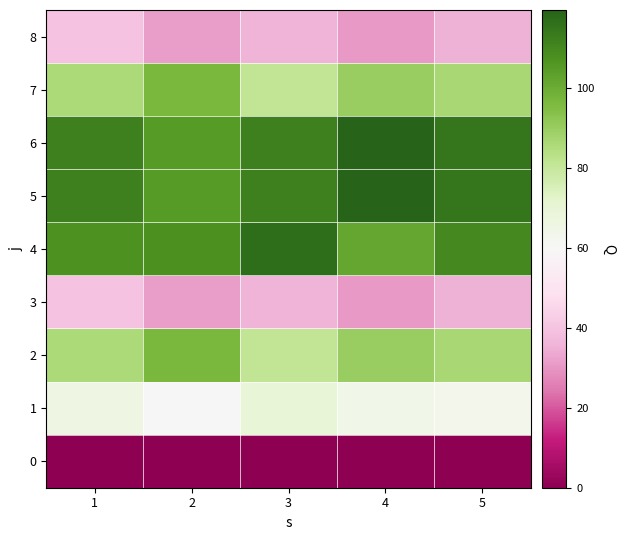

Which has a higher value, 1 or 5?

1